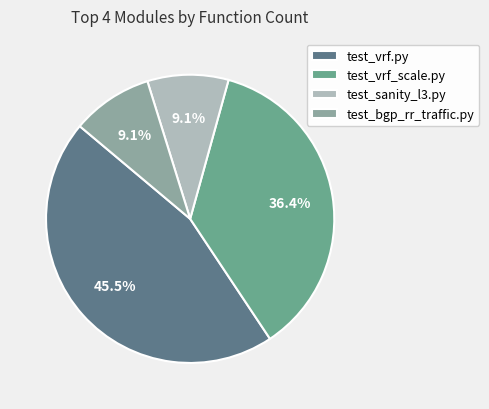

What percentage is NOT represented by test_sanity_l3.py?

90.9%